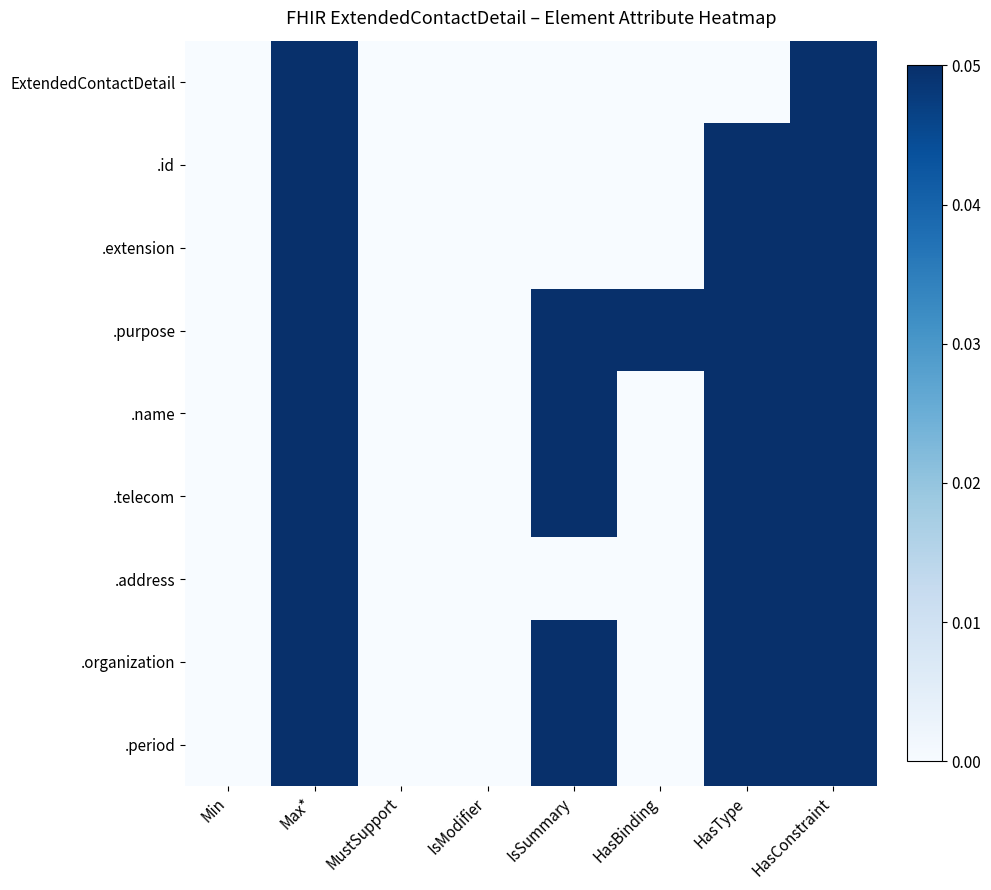

What is the greatest value displayed?

0.1